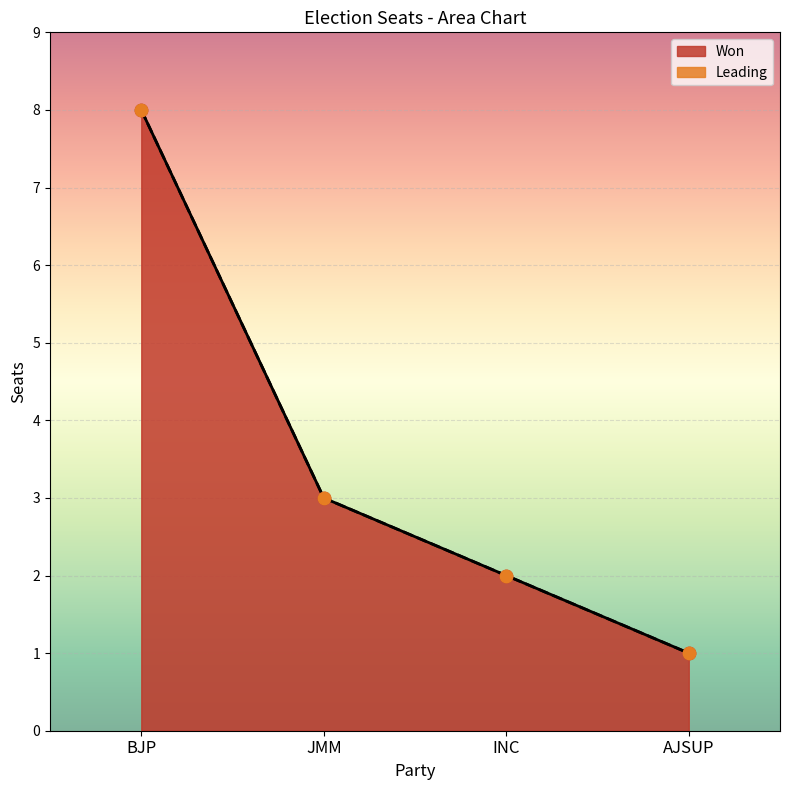

Which series has the largest total across all categories?

Total Seats